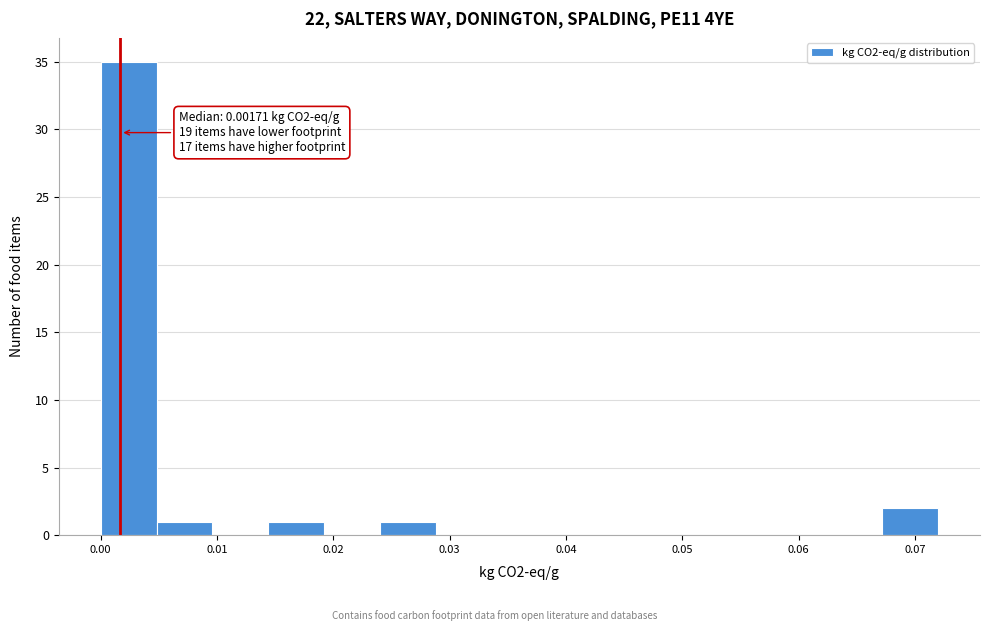

Which range on the x-axis has the tallest bar?

0.000 to 0.005